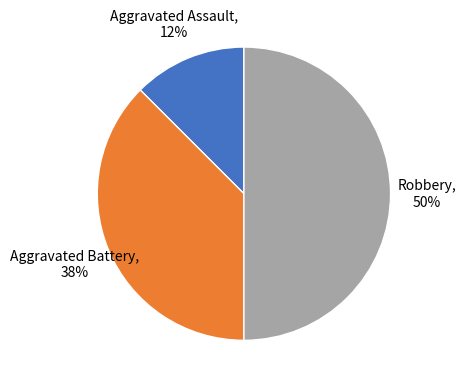

To the nearest percent, what is the average slice percentage?

33%